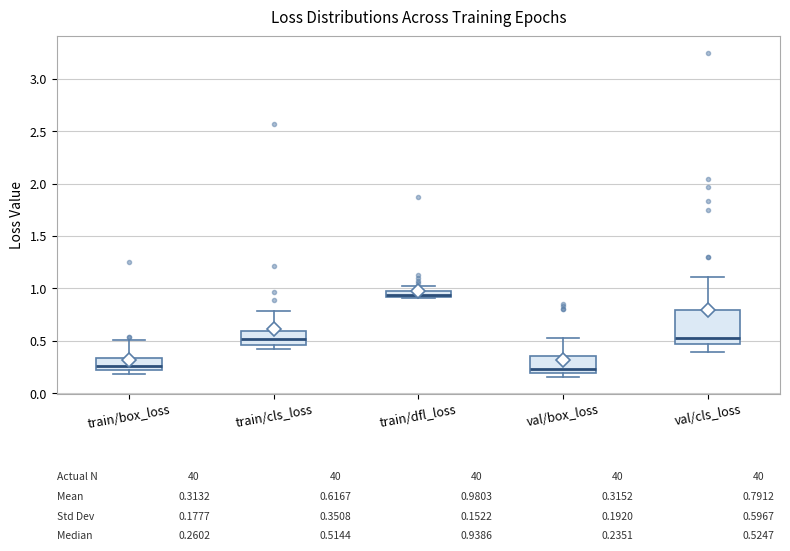

Which box is the tallest, from its lower edge to its upper edge?

val/cls_loss